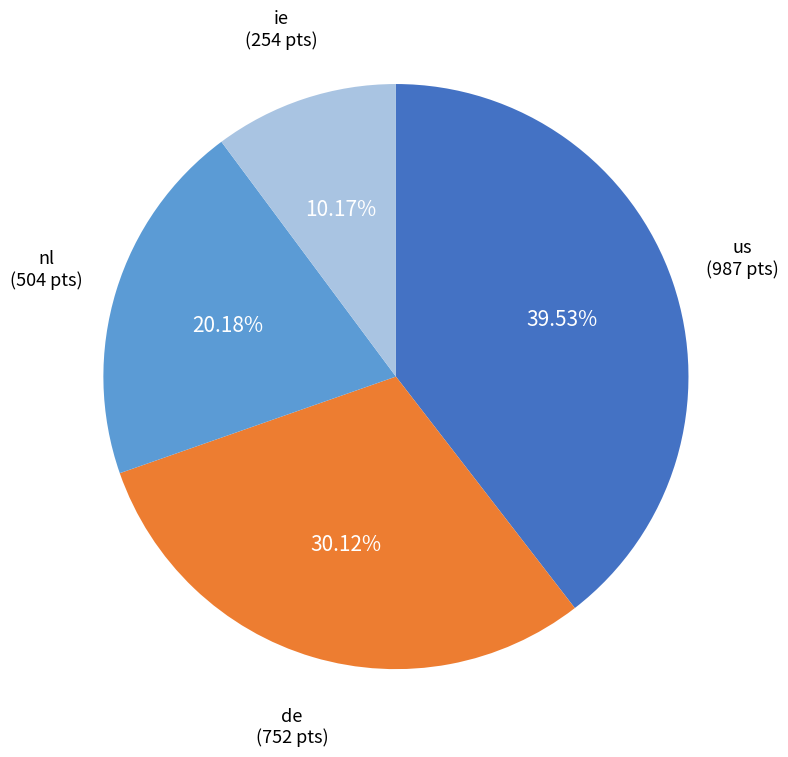

To the nearest percent, what is the average slice percentage?

25%